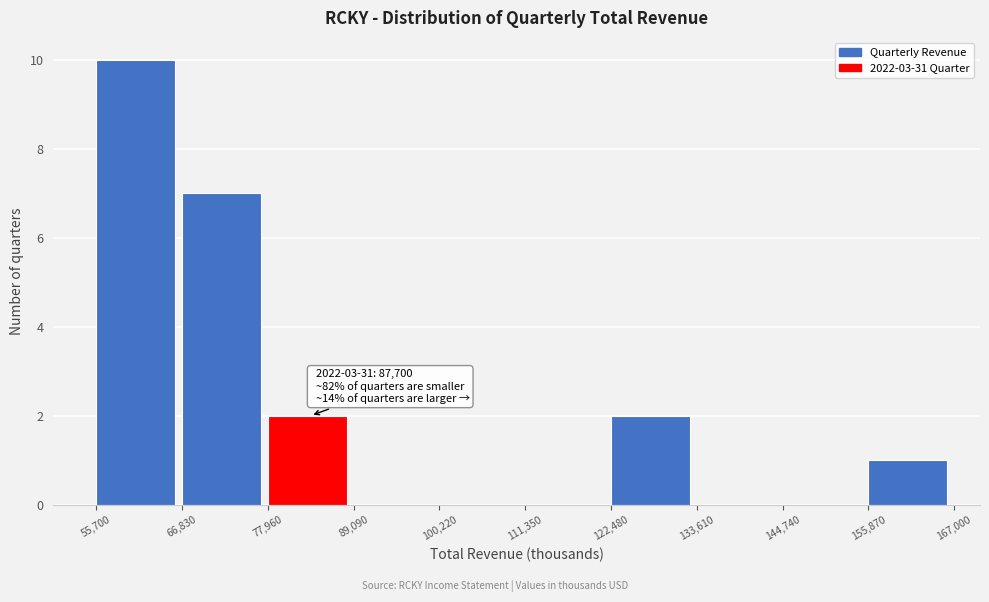

Which range on the x-axis has the tallest bar?

55,700 to 66,830